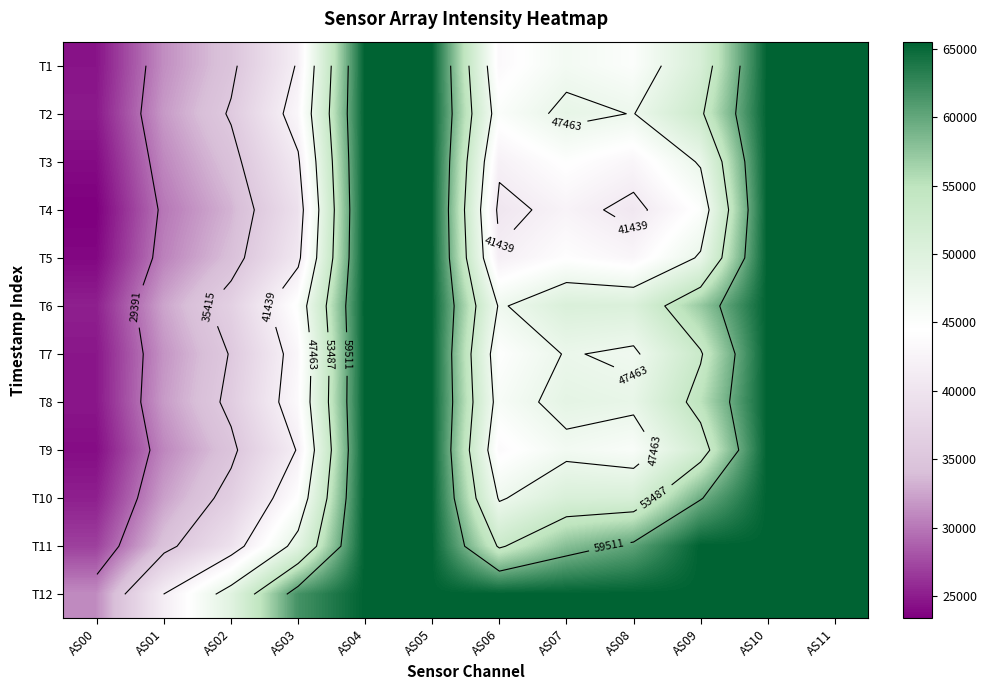

At which label does T1 first exceed 46394?

AS04